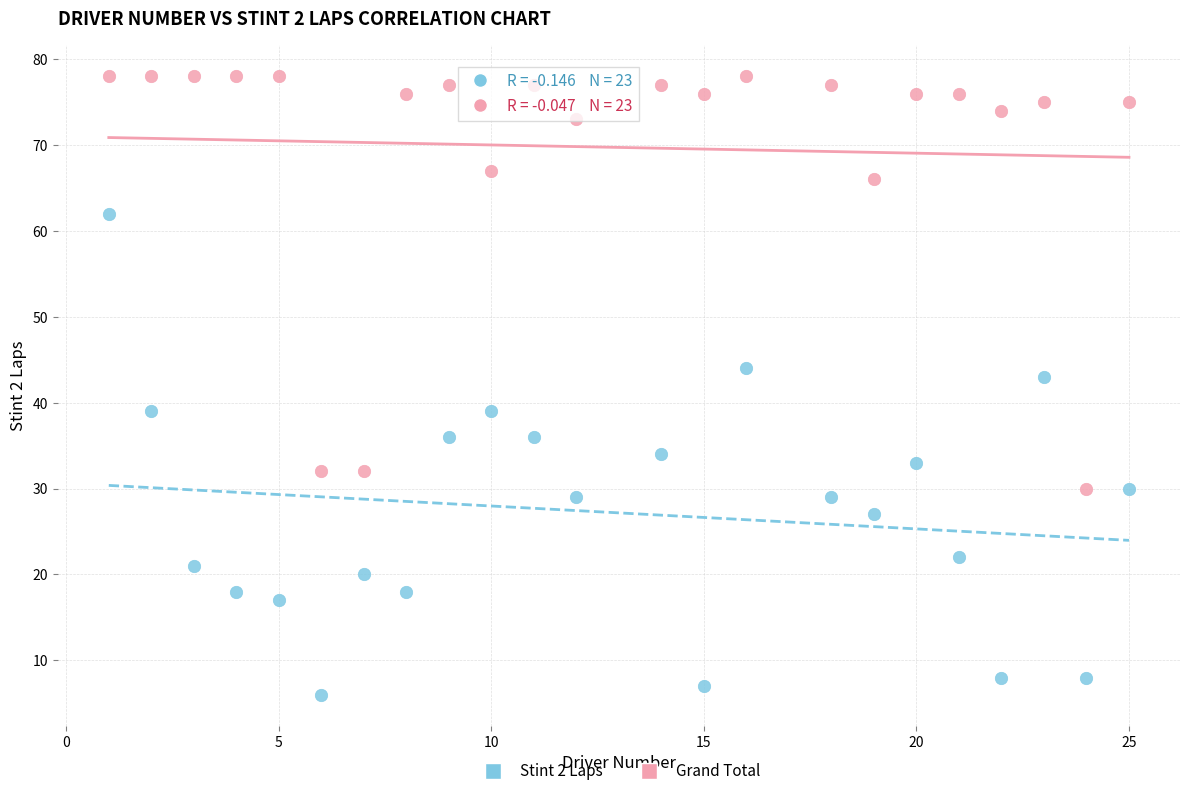

Which series contains the lowest Y value?

Stint 2 Laps